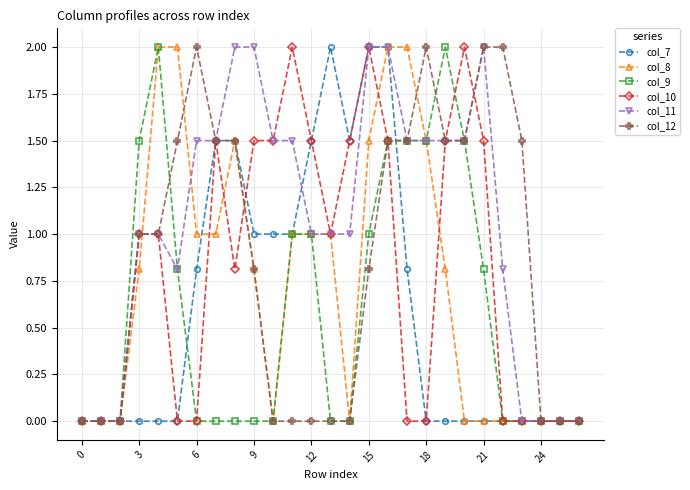

Is this an area chart (filled region under the line)?

No